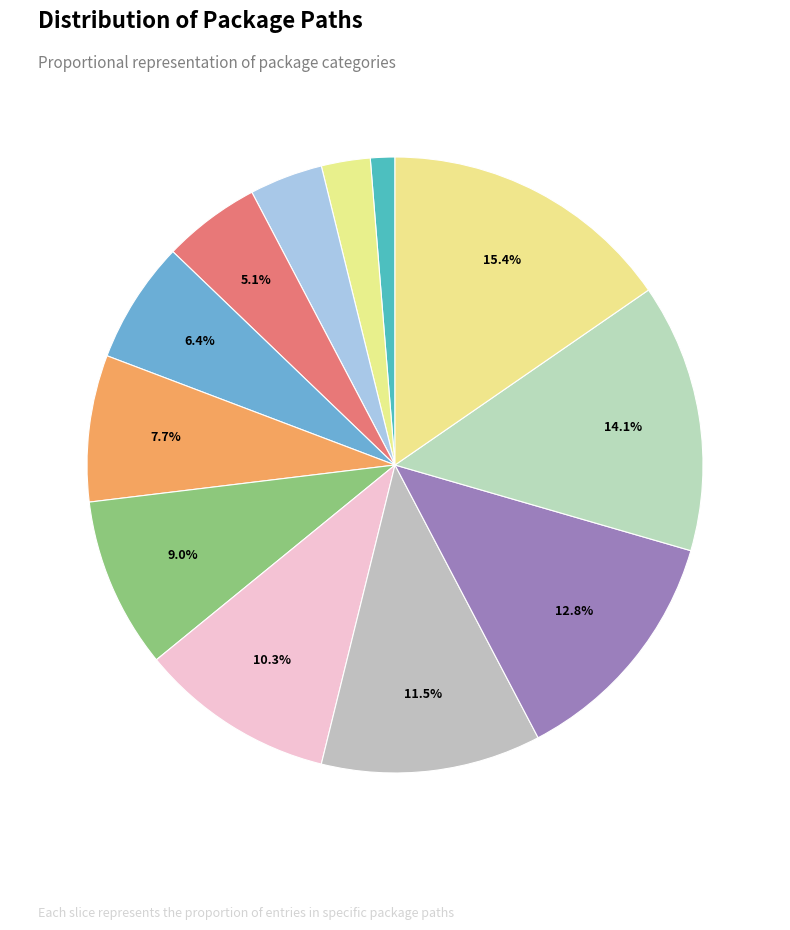

To the nearest percent, what is the average slice percentage?

8%